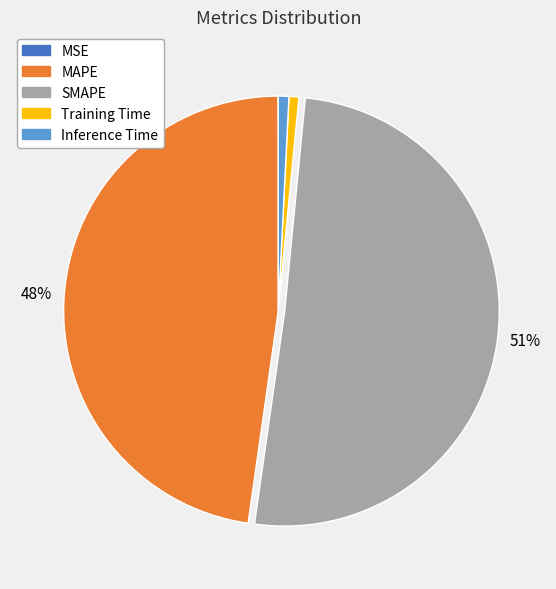

The SMAPE slice represents 51% of the pie. True or false?

True